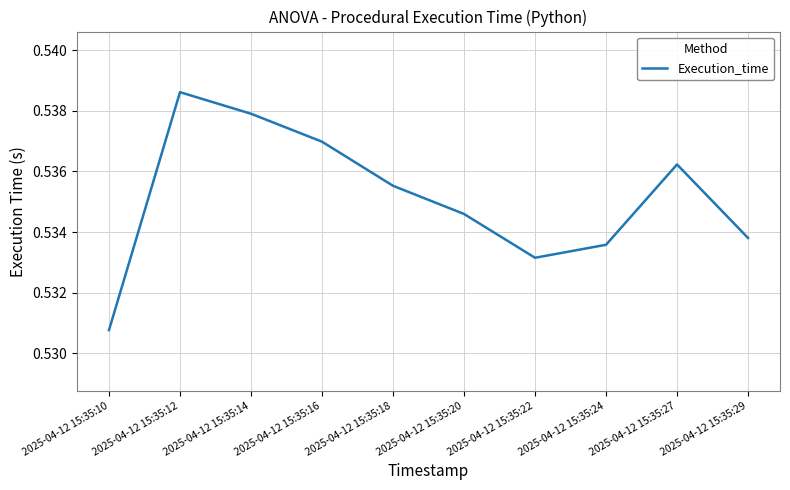

At which label is the value closest to 0?

2025-04-12 15:35:10